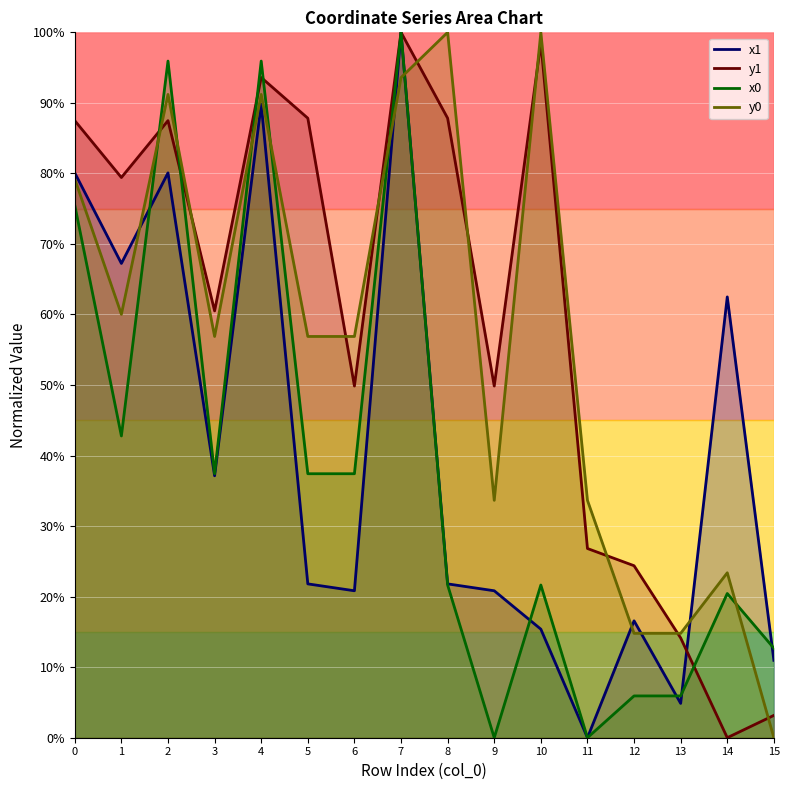

How many times do y0 and x0 cross each other?

7